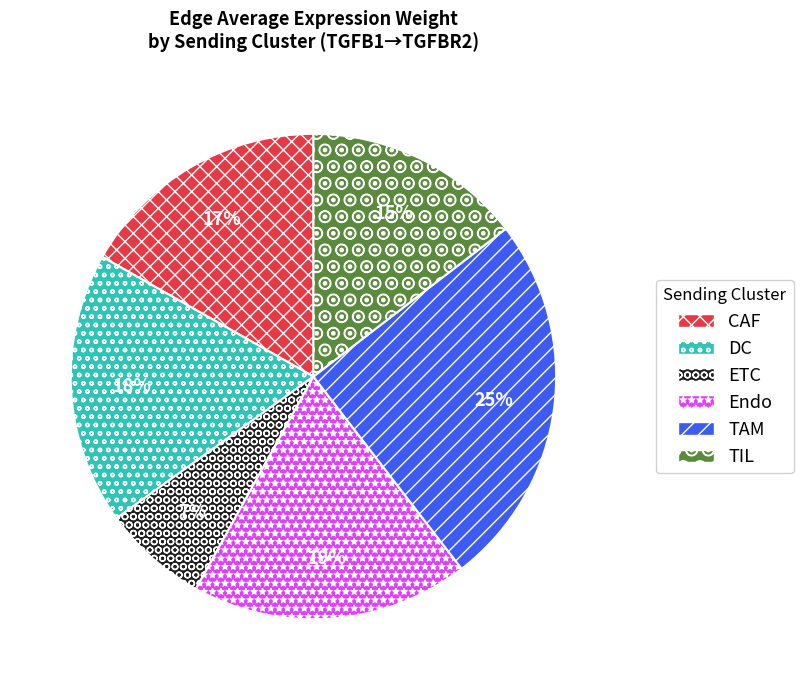

True or false: TAM accounts for 25% of the total.

True